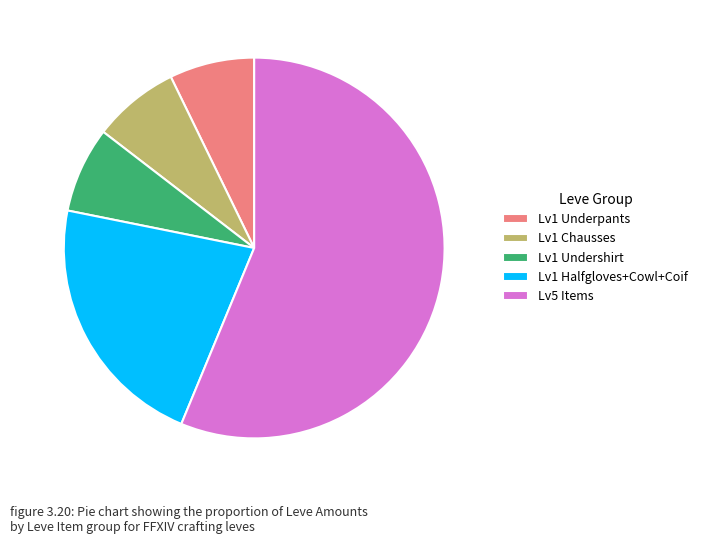

Does Lv1 Chausses represent more than half of the total?

No